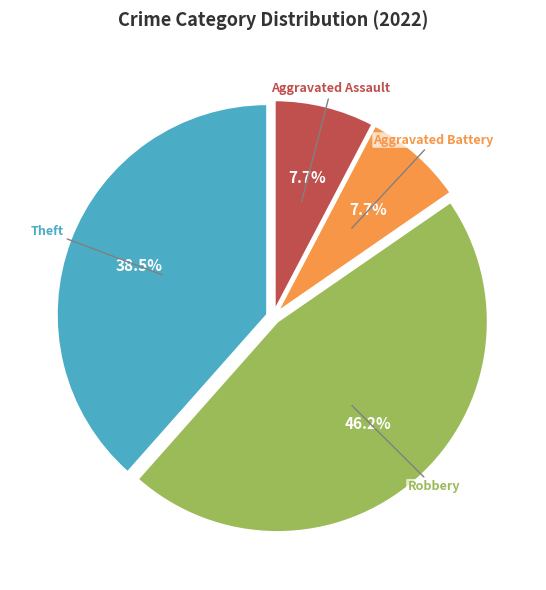

Is there any slice that represents more than half of the pie?

No